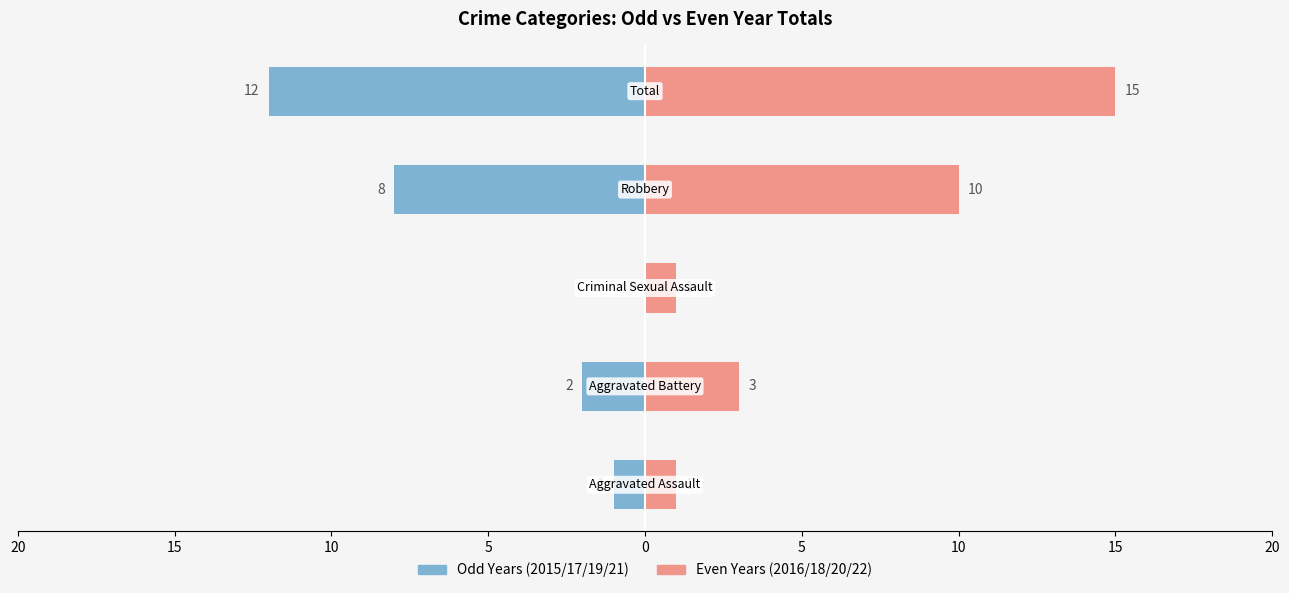

How many values in the Odd Years (2015/17/19/21) series exceed -2?

2